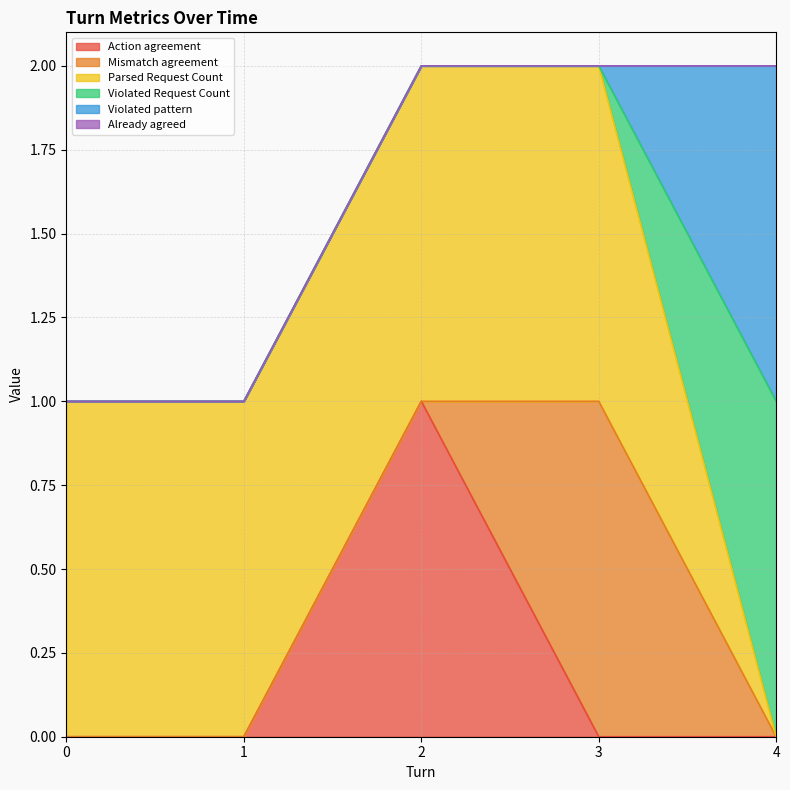

What is the value of the Parsed Request Count point at the 4th from the left?

1